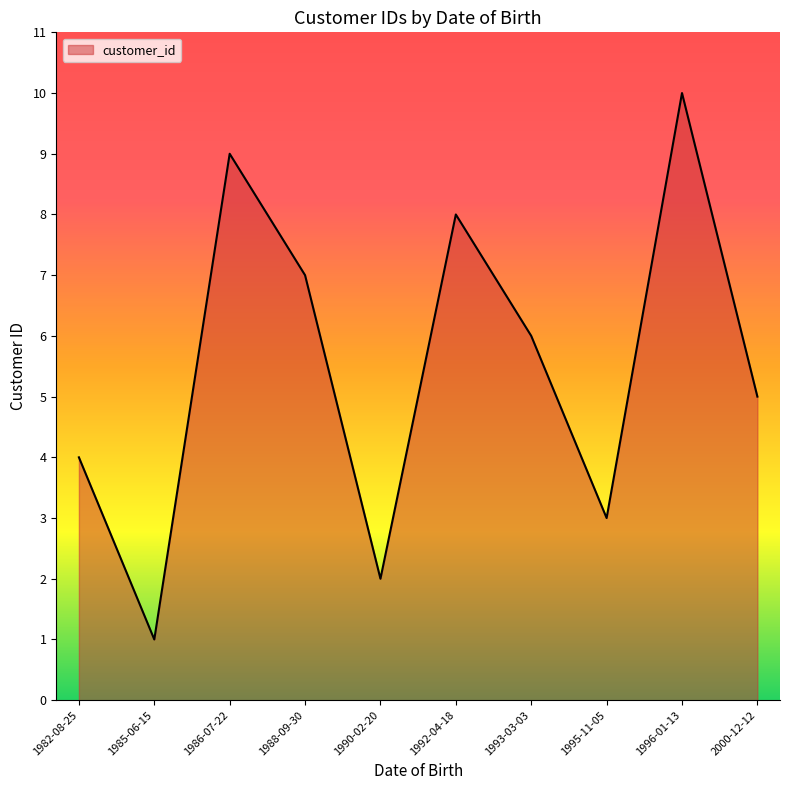

True or false: there are more than 2 points higher than both neighbors.

True